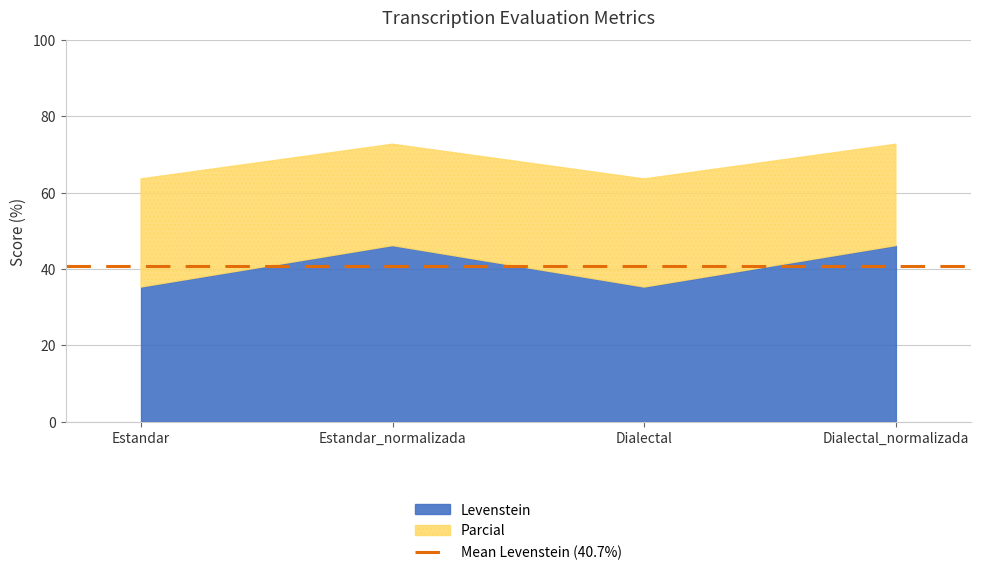

List the series in order of their peak value, lowest first.

Levenstein, Parcial